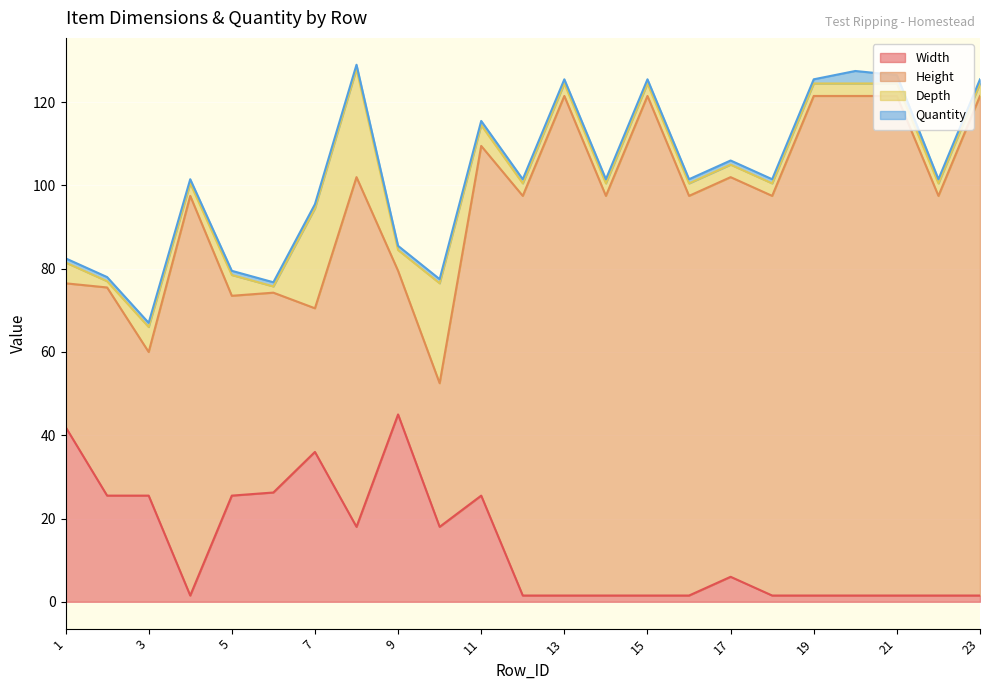

Where is the first local maximum for Depth?

3